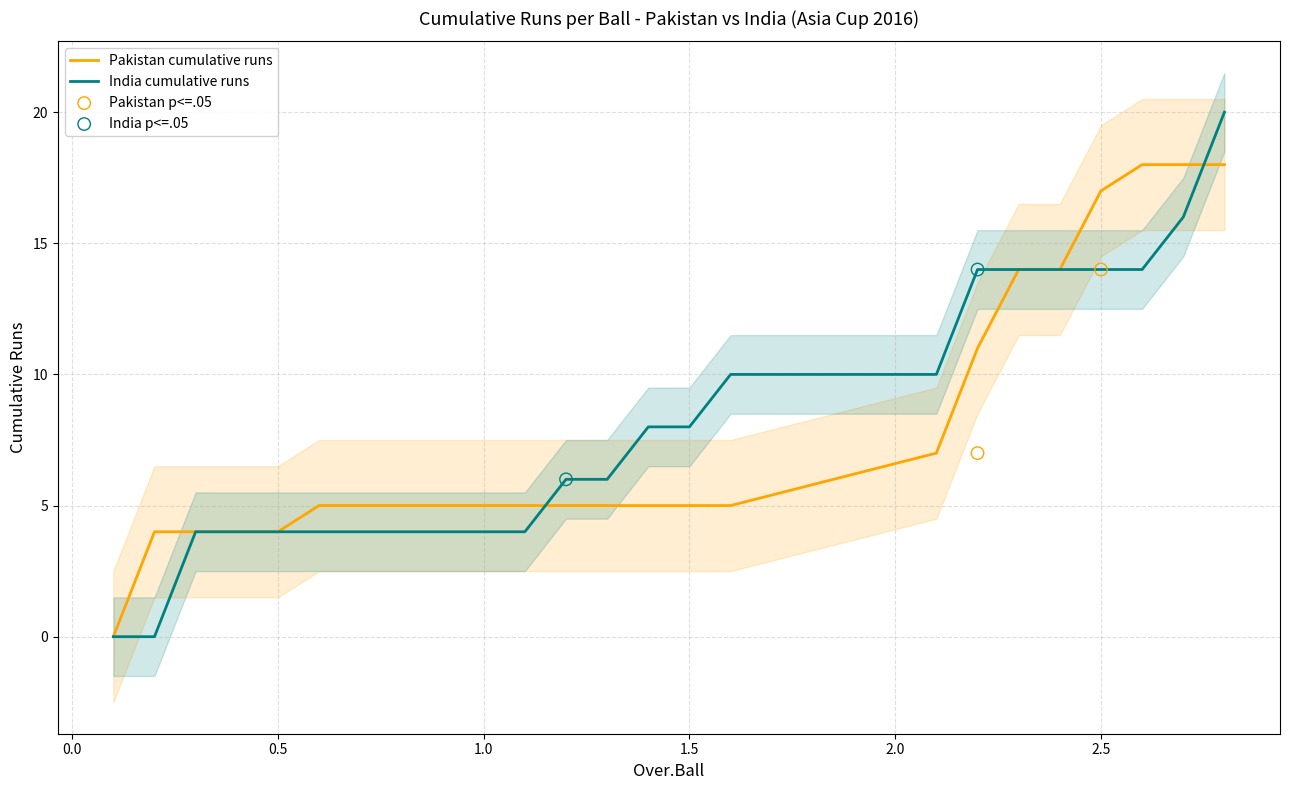

What is the total value across all series at 0.6?

9